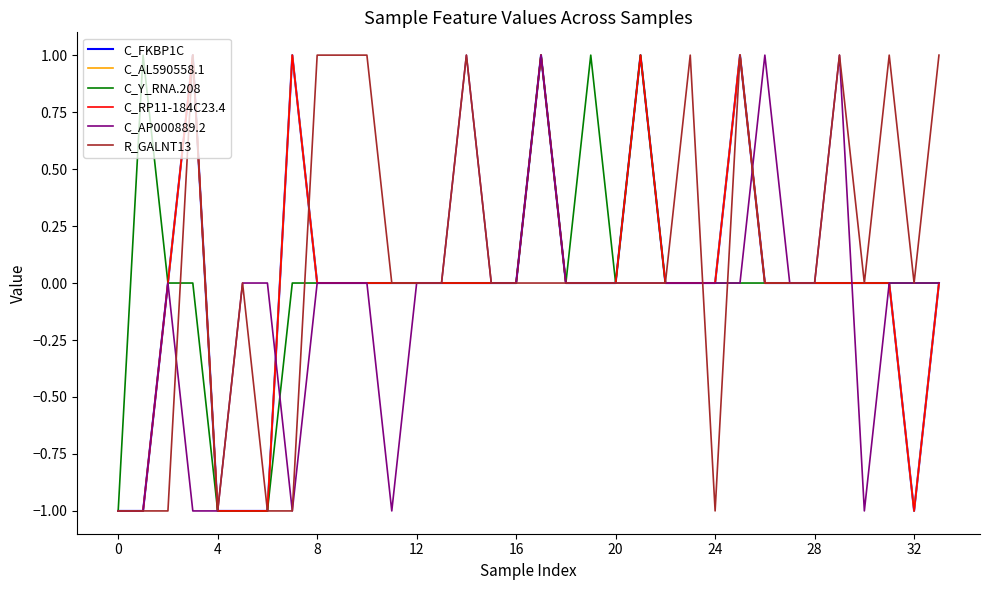

Is this an area chart (filled region under the line)?

No